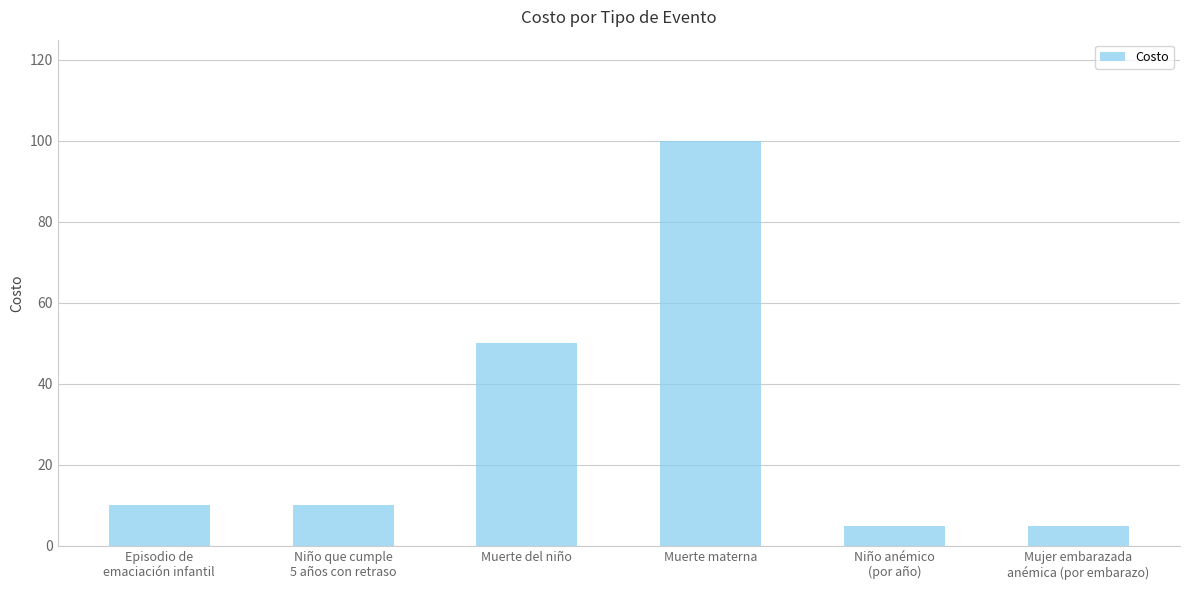

What position from the right is Muerte materna?

3